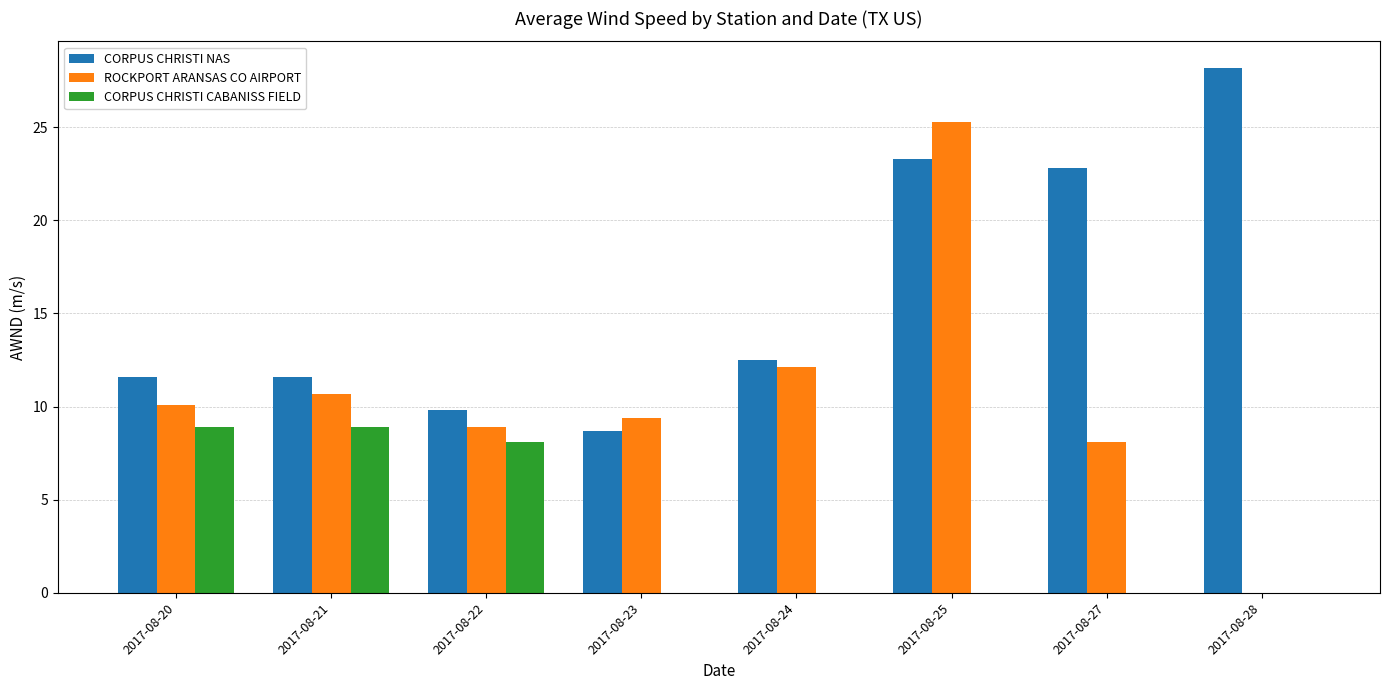

Are the bars horizontal?

No